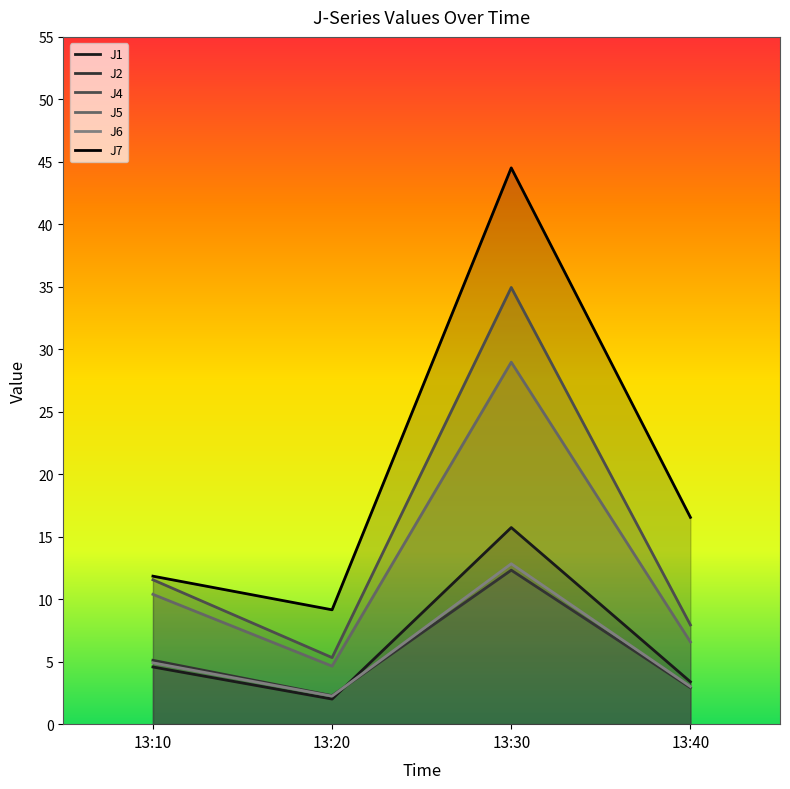

What is the maximum value for J6?

12.8